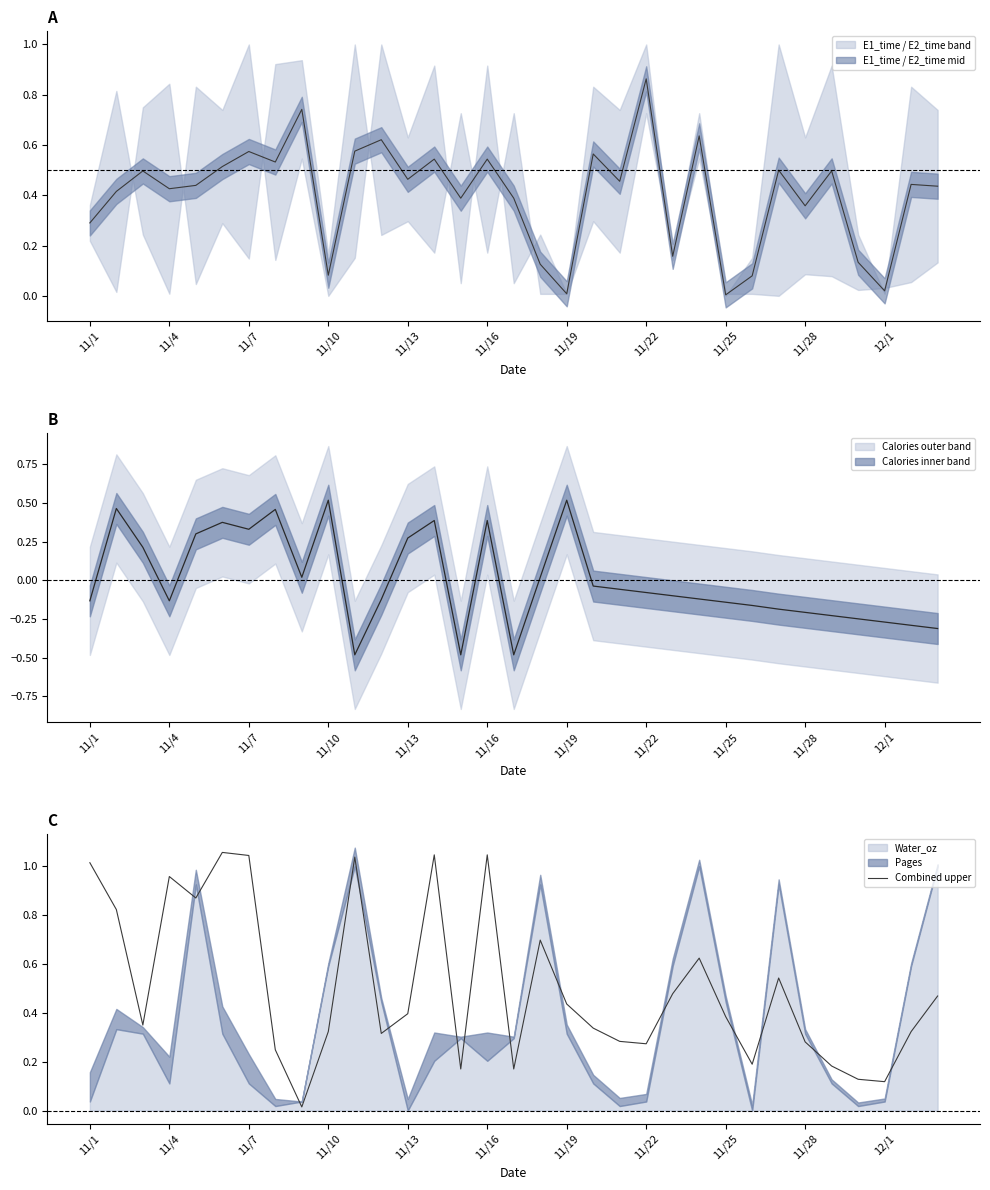

At which category does the chart reach its minimum across all series?

11/25